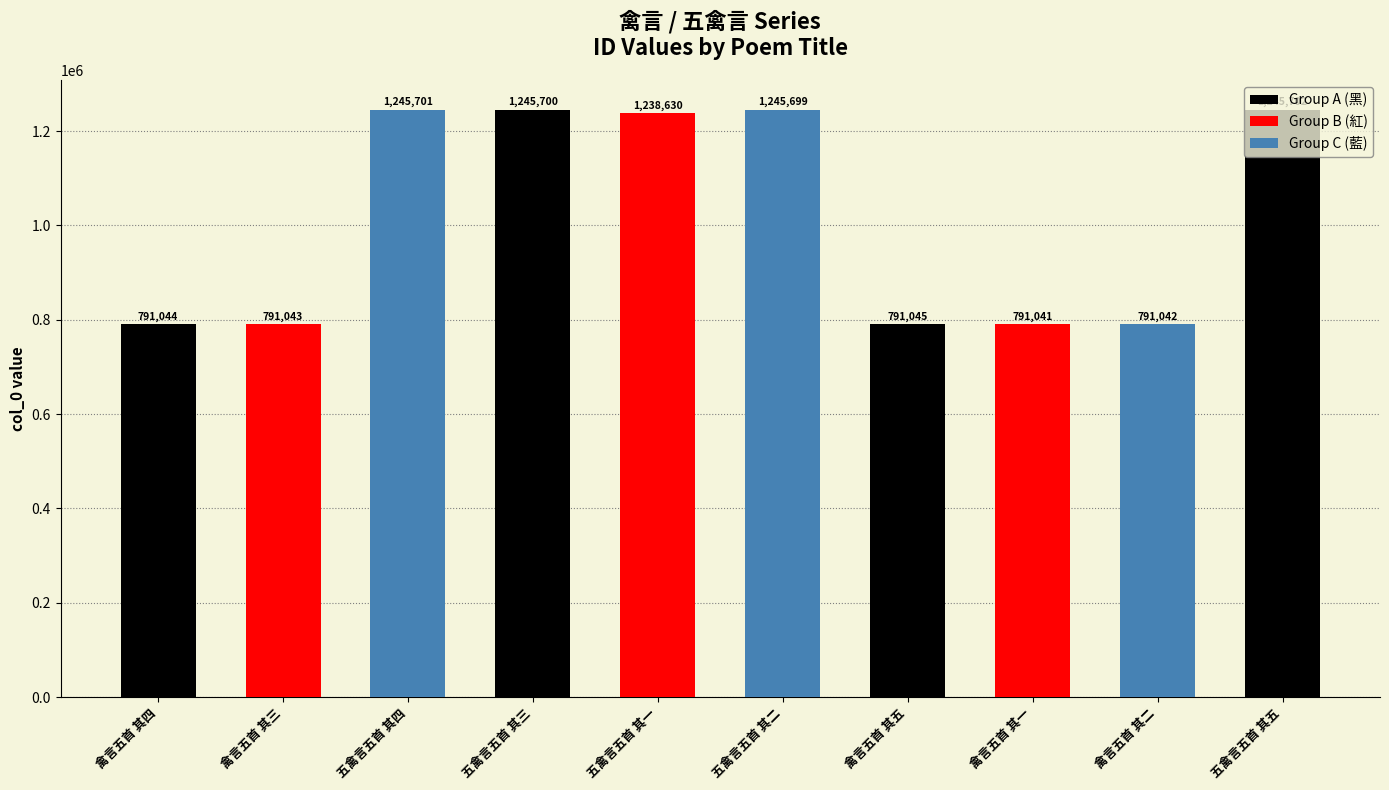

Reading left to right, list all the values displayed in this chart.

791044	791043	1245701	1245700	1238630	1245699	791045	791041	791042	1245702